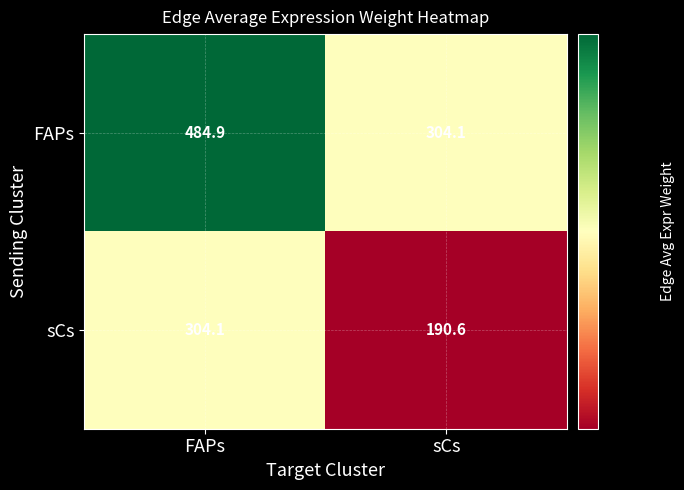

Which series has the largest total across all categories?

FAPs